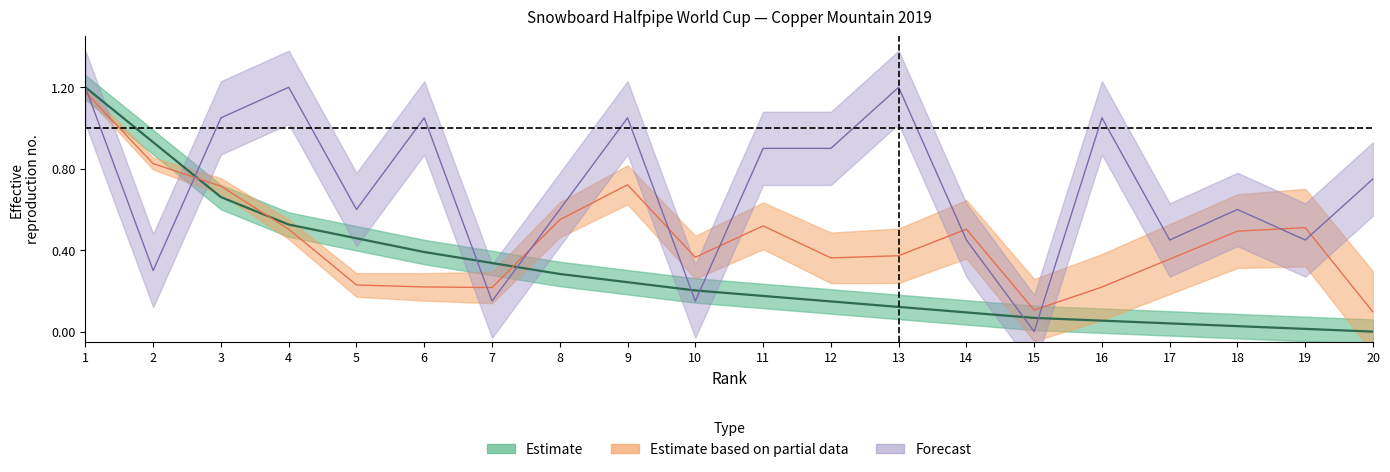

What is the spread (max minus min) of values at 2?

0.6